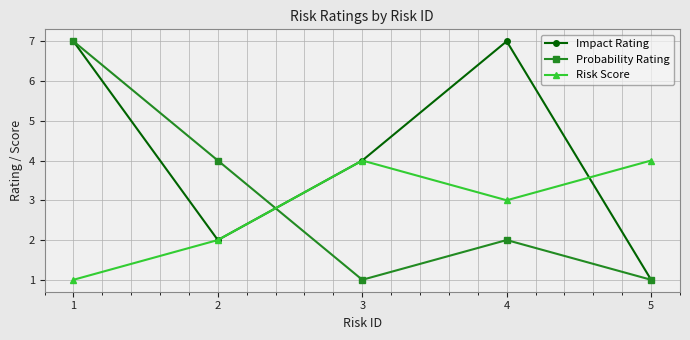

Reading left to right, transcribe all the data shown in this chart.

Impact Rating: 1=7	2=2	3=4	4=7	5=1
Probability Rating: 1=7	2=4	3=1	4=2	5=1
Risk Score: 1=1	2=2	3=4	4=3	5=4